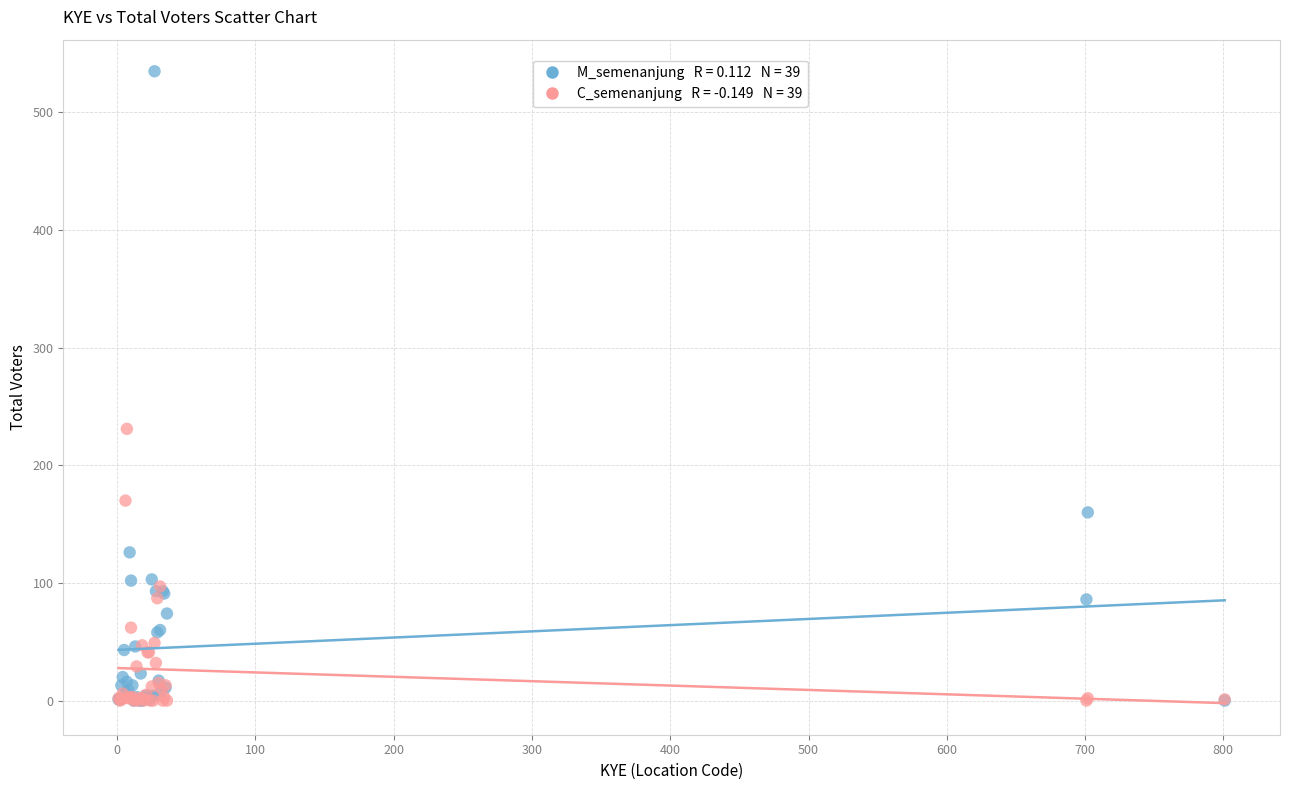

Across all series, what Y value is closest to 267?

231